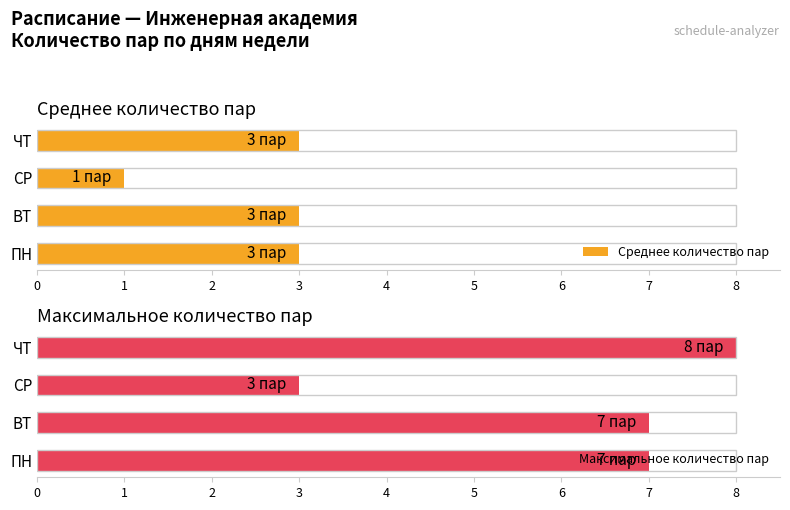

What is the total value across all series at ВТ?

10